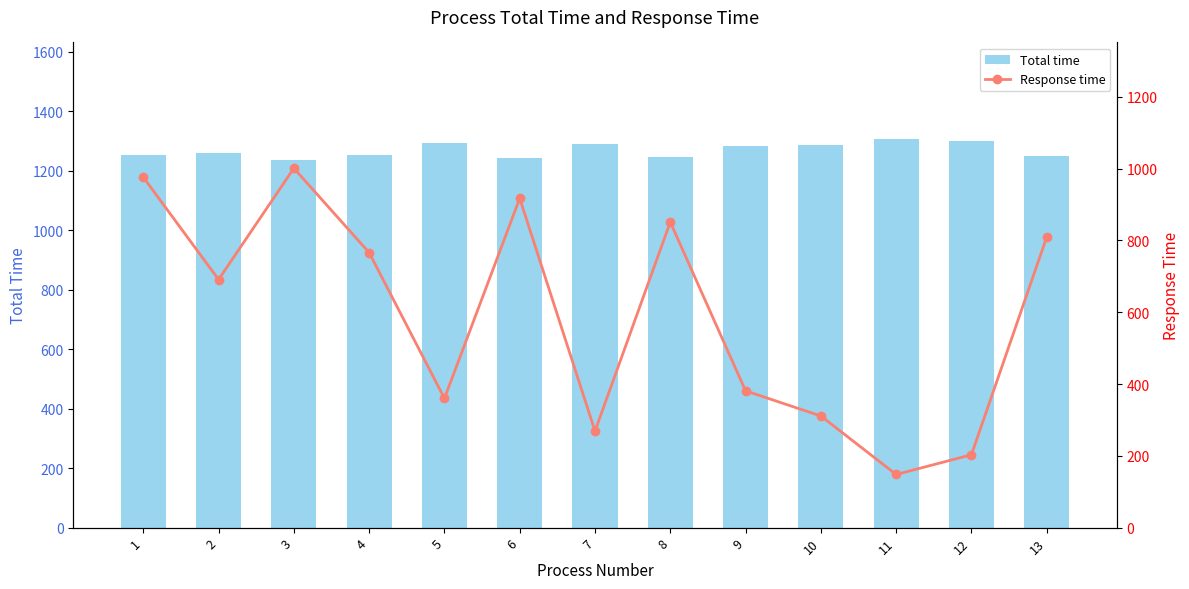

What is the difference between the maximum and minimum values in the Total time series?

70